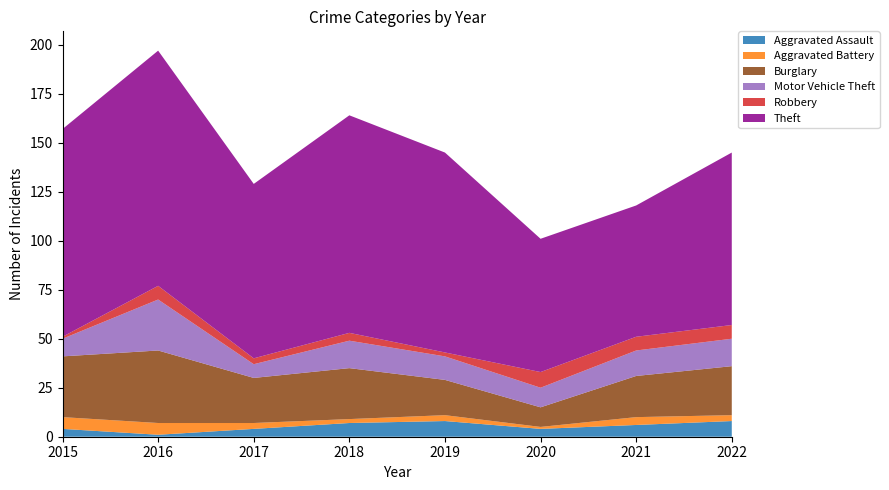

Reading left to right, extract all data points from this chart.

Aggravated Assault: 2015=4	2016=1	2017=4	2018=7	2019=8	2020=4	2021=6	2022=8
Aggravated Battery: 2015=6	2016=6	2017=3	2018=2	2019=3	2020=1	2021=4	2022=3
Burglary: 2015=31	2016=37	2017=23	2018=26	2019=18	2020=10	2021=21	2022=25
Motor Vehicle Theft: 2015=9	2016=26	2017=7	2018=14	2019=12	2020=10	2021=13	2022=14
Robbery: 2015=1	2016=7	2017=3	2018=4	2019=2	2020=8	2021=7	2022=7
Theft: 2015=106	2016=120	2017=89	2018=111	2019=102	2020=68	2021=67	2022=88